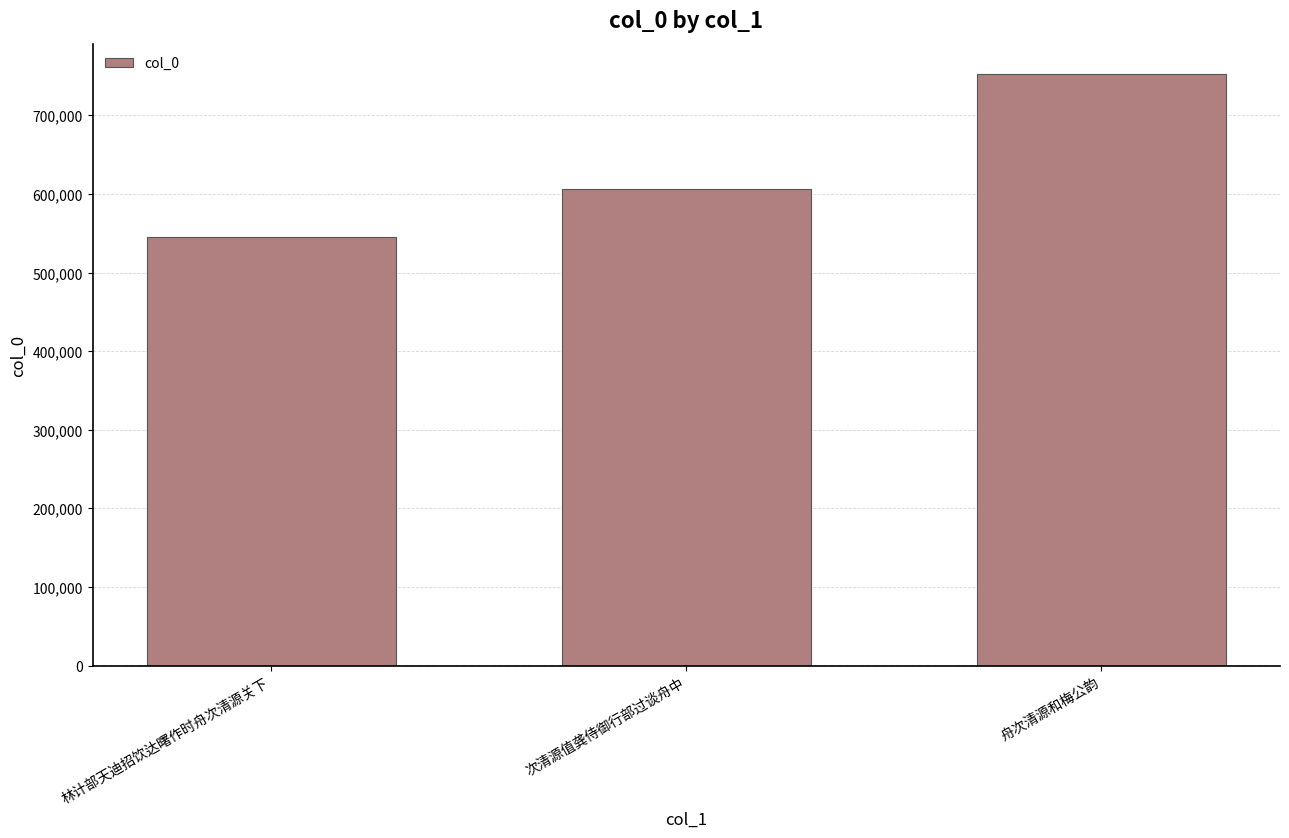

How many categories are shown in the chart?

3